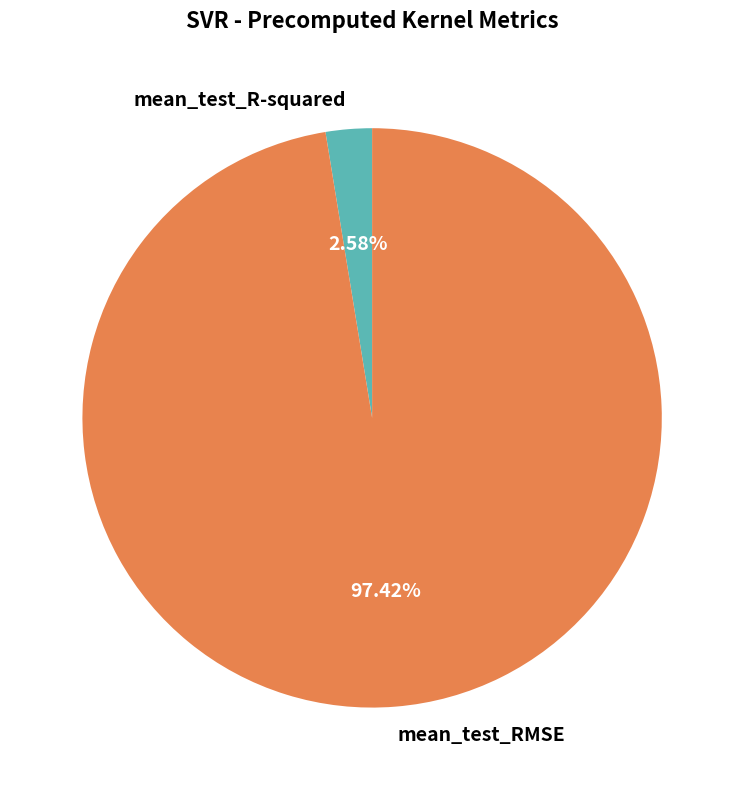

Which slice is the smallest?

mean_test_R-squared